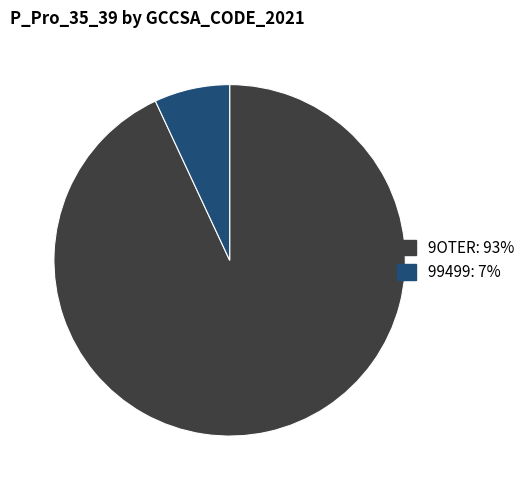

Does any single category account for the majority?

Yes